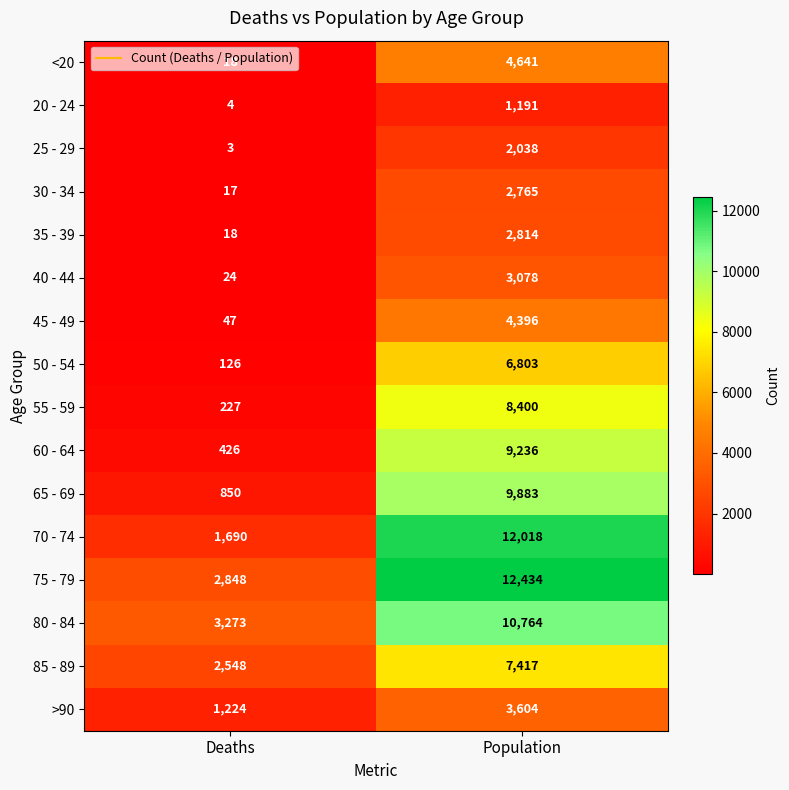

Between Deaths and Population, which series saw the biggest shift?

70 - 74